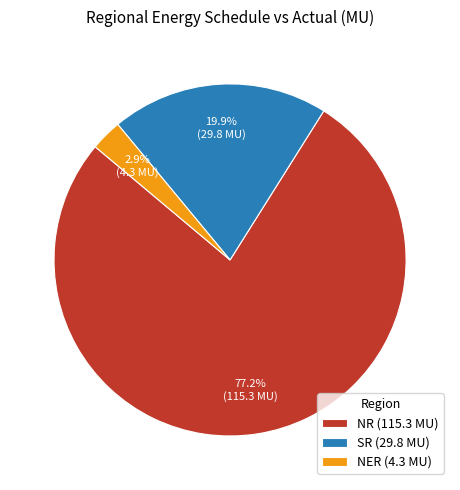

What is the majority slice?

NR (115.3 MU)